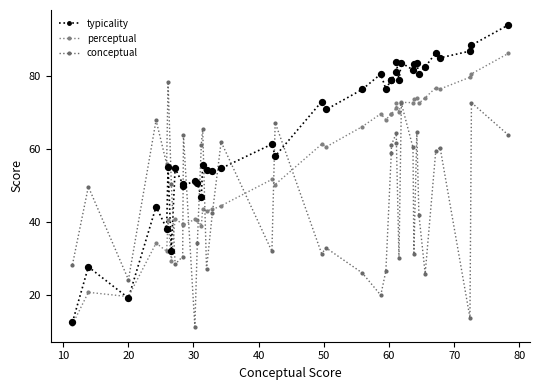

How many lines are shown in the chart?

3